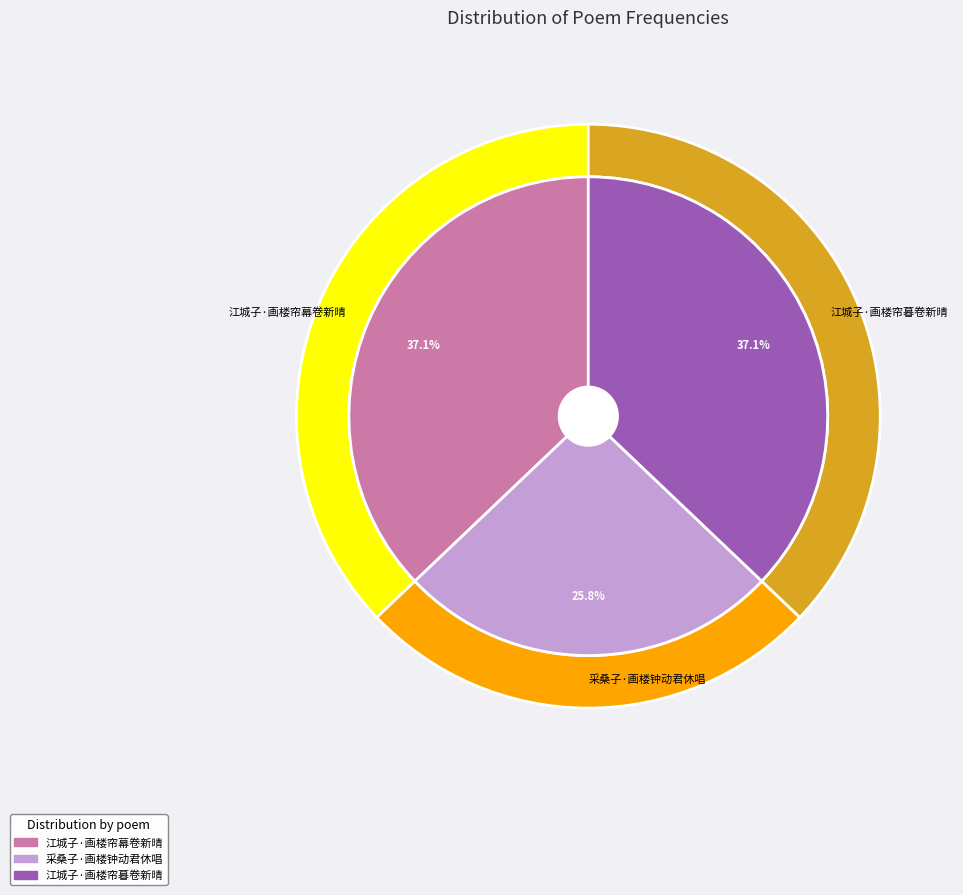

Does 江城子·画楼帘幕卷新晴 account for over 50% of the chart?

No